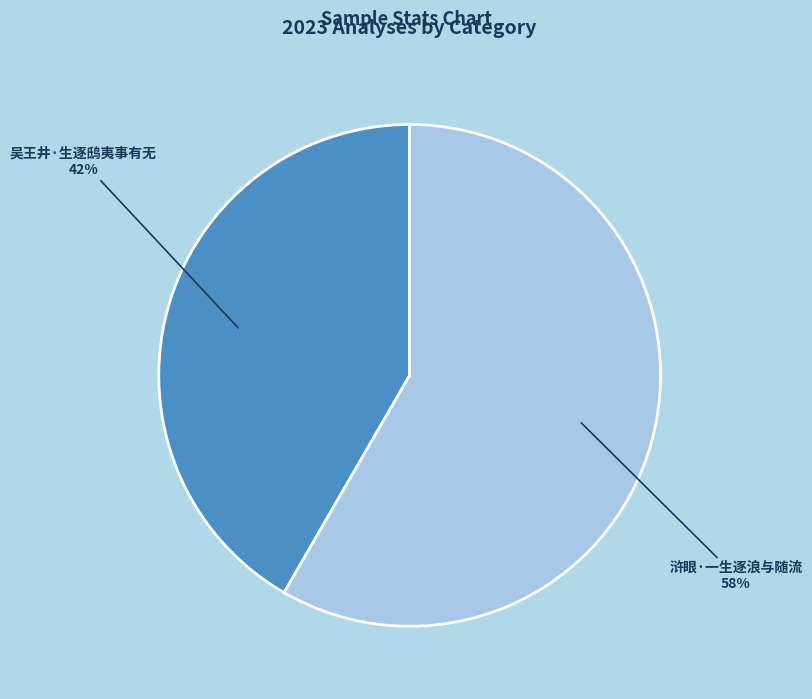

The 吴王井·生逐鸱夷事有无 slice represents 42% of the pie. True or false?

True